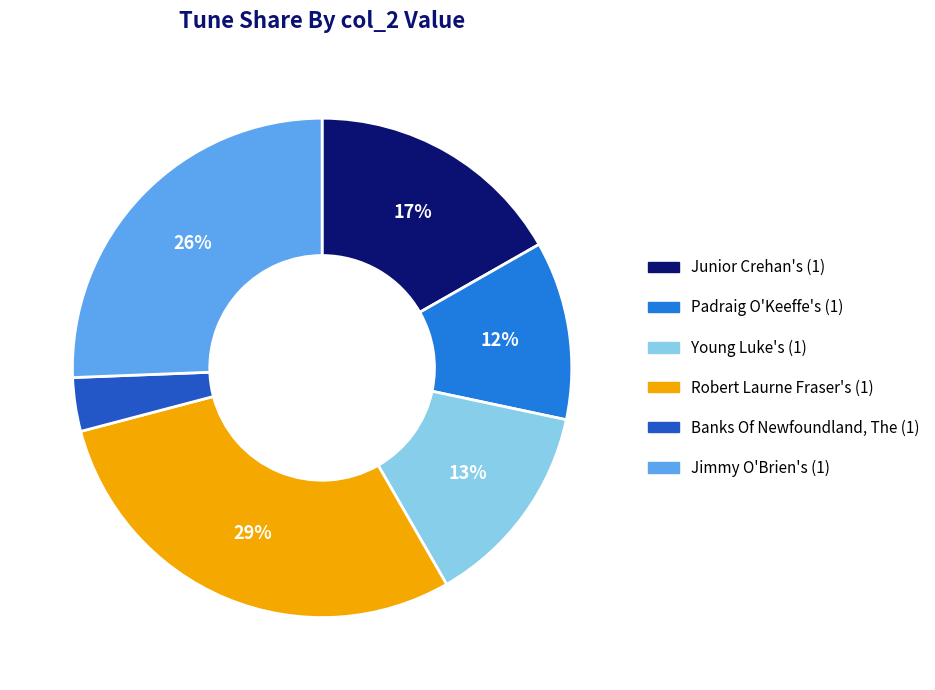

Do Banks Of Newfoundland, The (1) and Jimmy O'Brien's (1) together represent more than half of the pie?

No